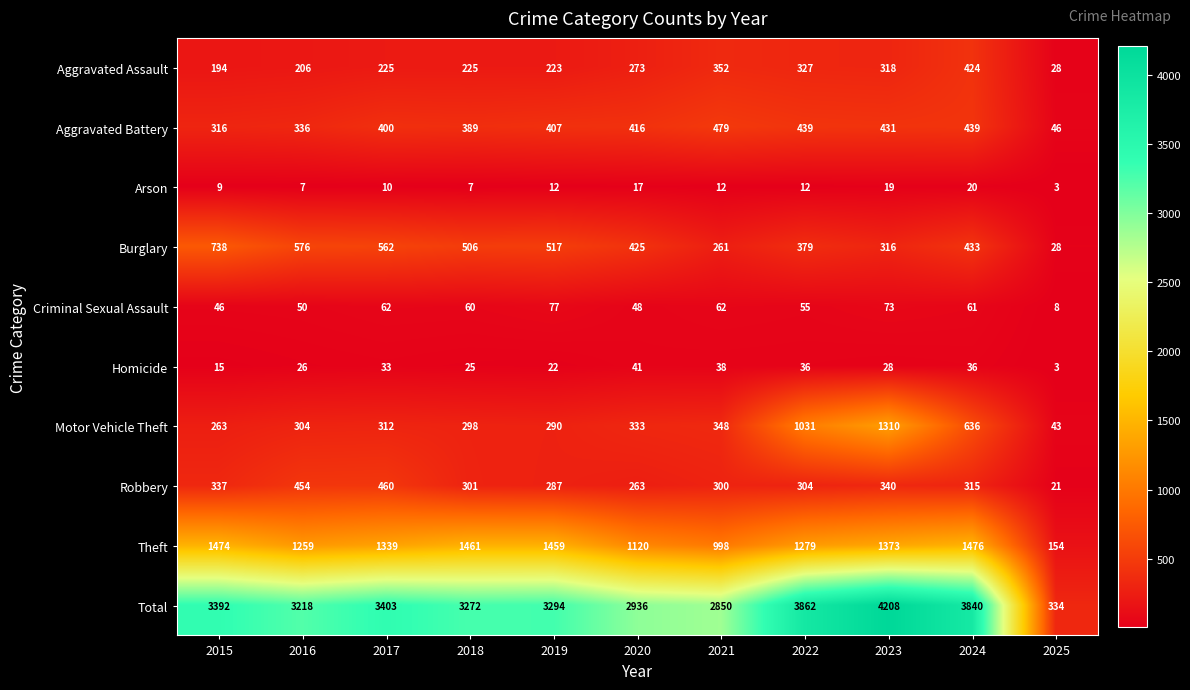

The Criminal Sexual Assault series shows 95 at 2024. True or false?

False